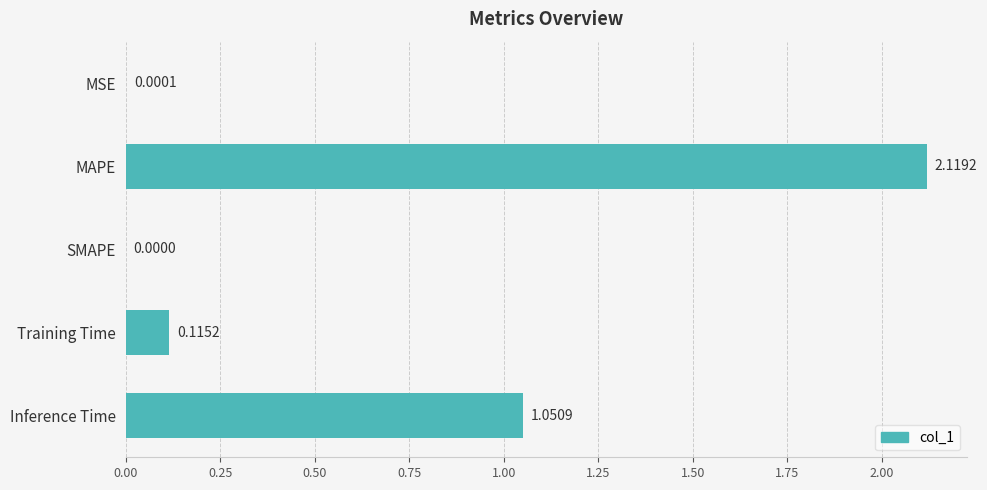

Between MAPE and Training Time, which is larger?

MAPE